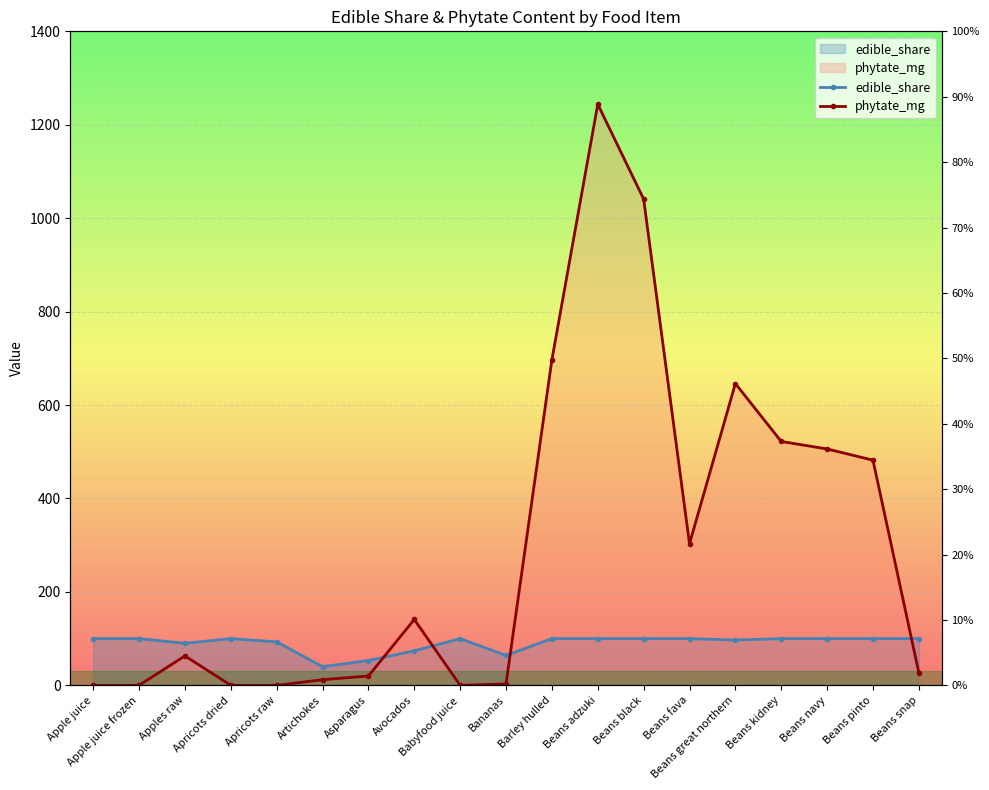

What is the greatest value displayed?

1244